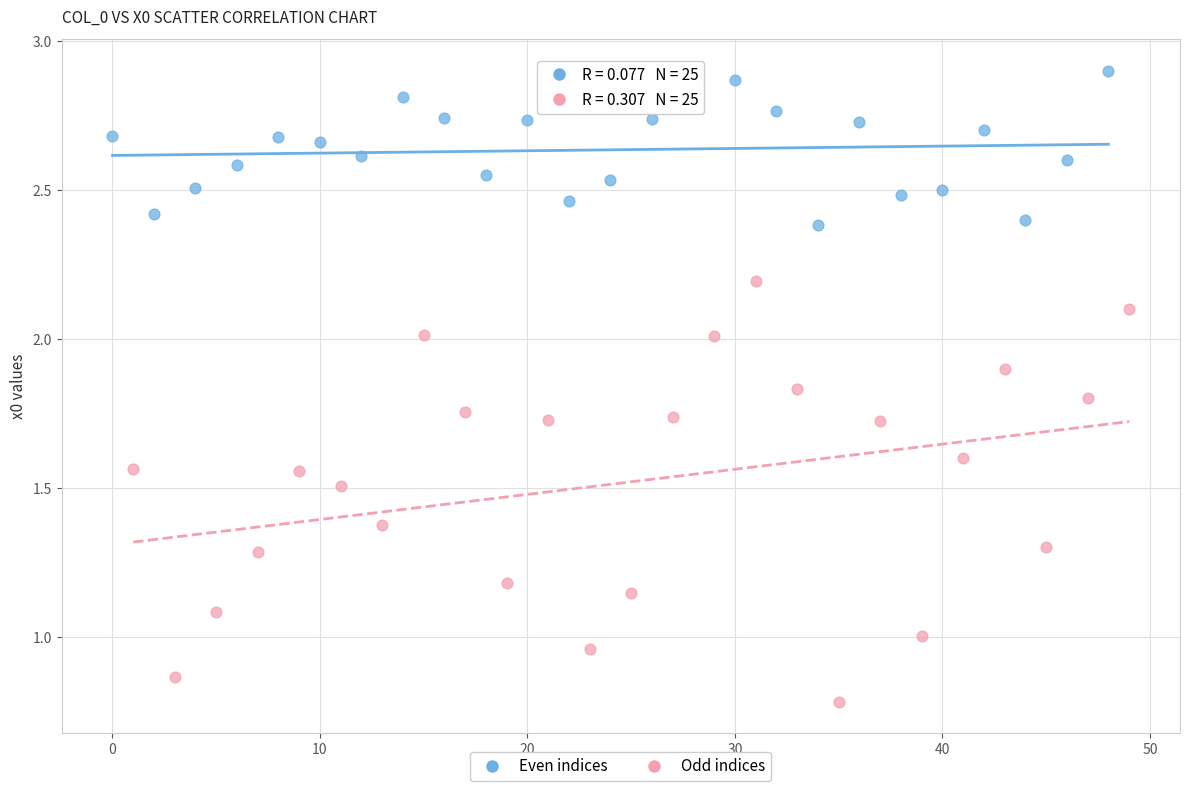

Which series contains the highest Y value?

Even indices